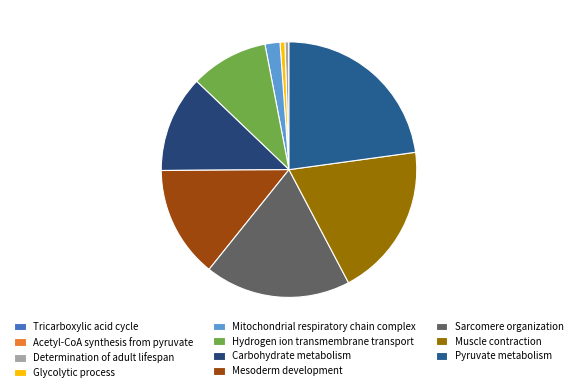

To the nearest percent, what percentage of the pie is Pyruvate metabolism?

23%